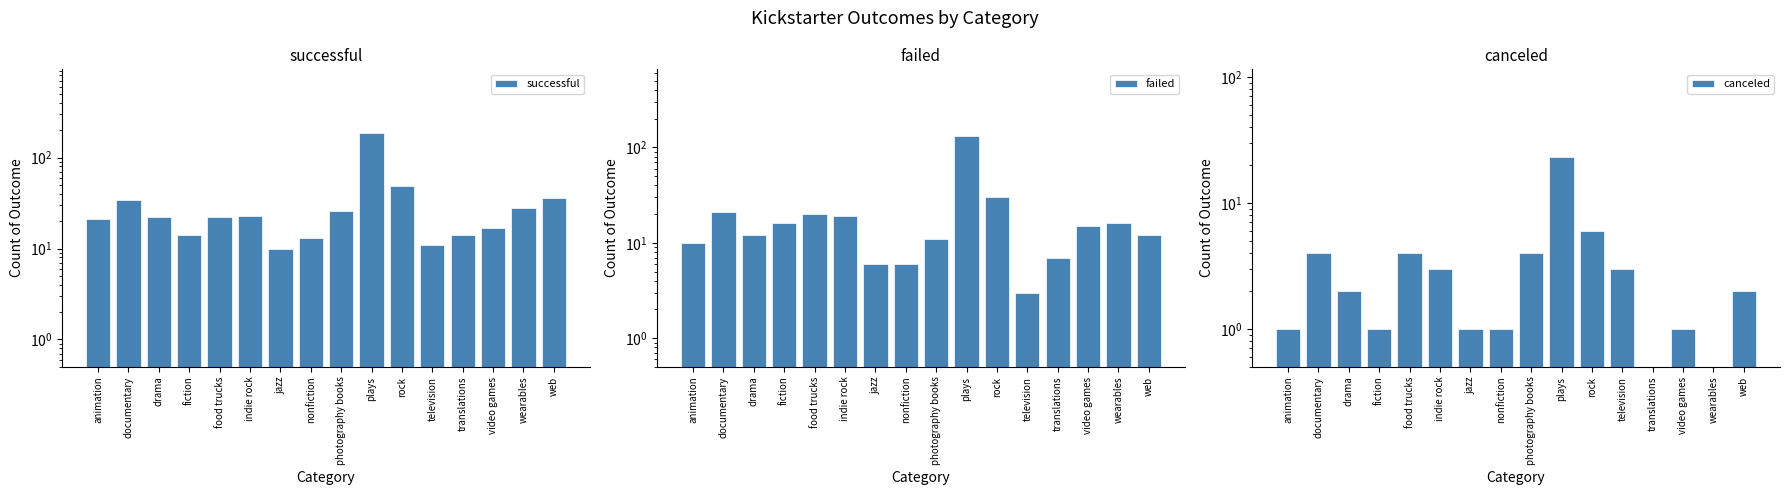

What position from the left is television?

12